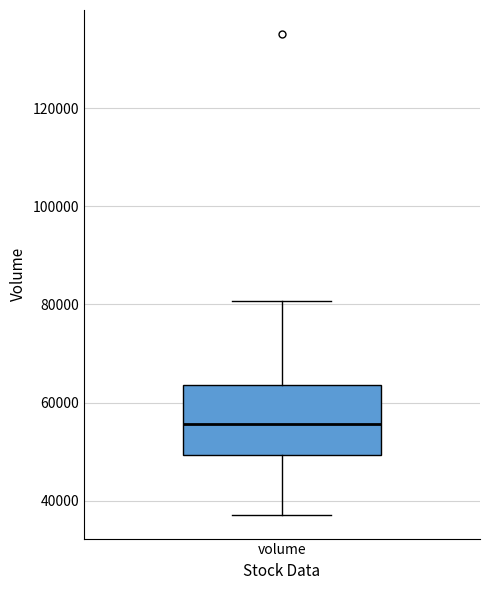

Transcribe this box plot: give where the median line is, the range the box spans, and where the two whiskers end, as read against the y-axis. The values are not printed on the chart, so give them approximately, as read against the axis.

median 56000, box 50000 to 64000, whiskers 38000 to 80000